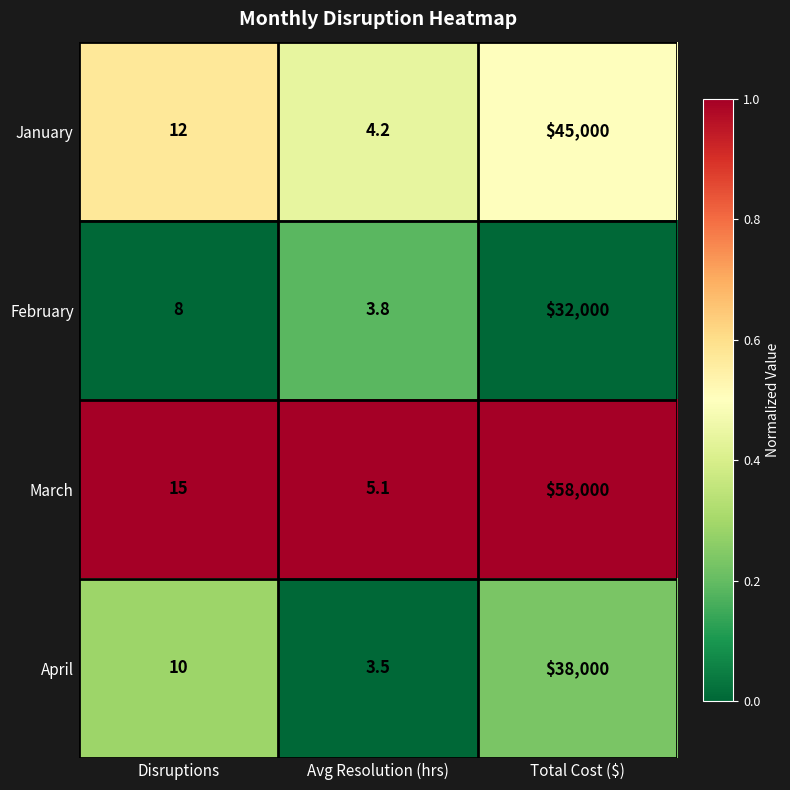

Which series has the largest range (max minus min)?

March